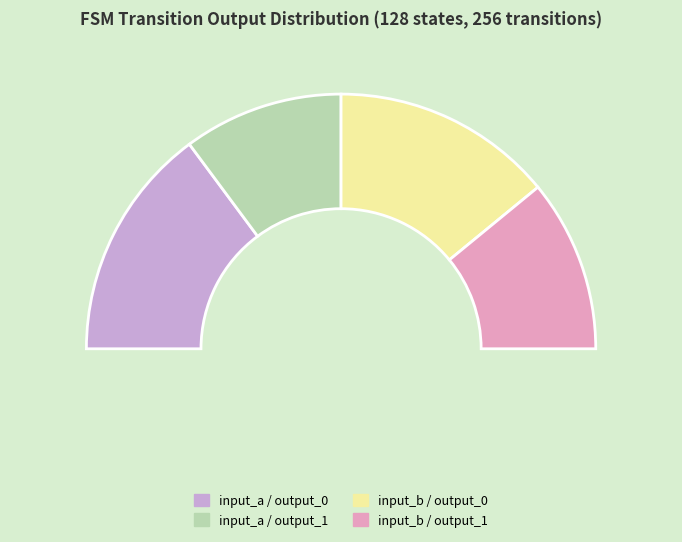

Between input_a_output_0 and input_b_output_0, which is larger?

input_b_output_0